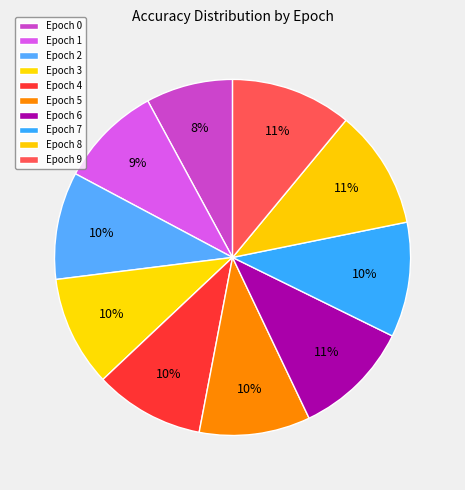

Count the number of slices in the pie.

10